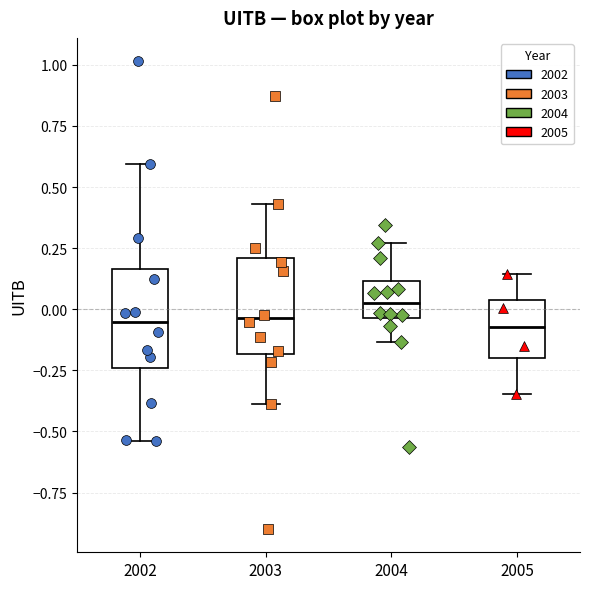

Reading left to right, read every box against the y-axis: the position of its median line, the range the box covers, and the ends of its whiskers. The values are not printed on the chart, so give them approximately, as read against the axis.

2002: median -0.05, box -0.25 to 0.15, whiskers -0.55 to 0.60
2003: median -0.05, box -0.20 to 0.20, whiskers -0.40 to 0.45
2004: median 0.05, box -0.05 to 0.10, whiskers -0.15 to 0.25
2005: median -0.05, box -0.20 to 0.05, whiskers -0.35 to 0.15